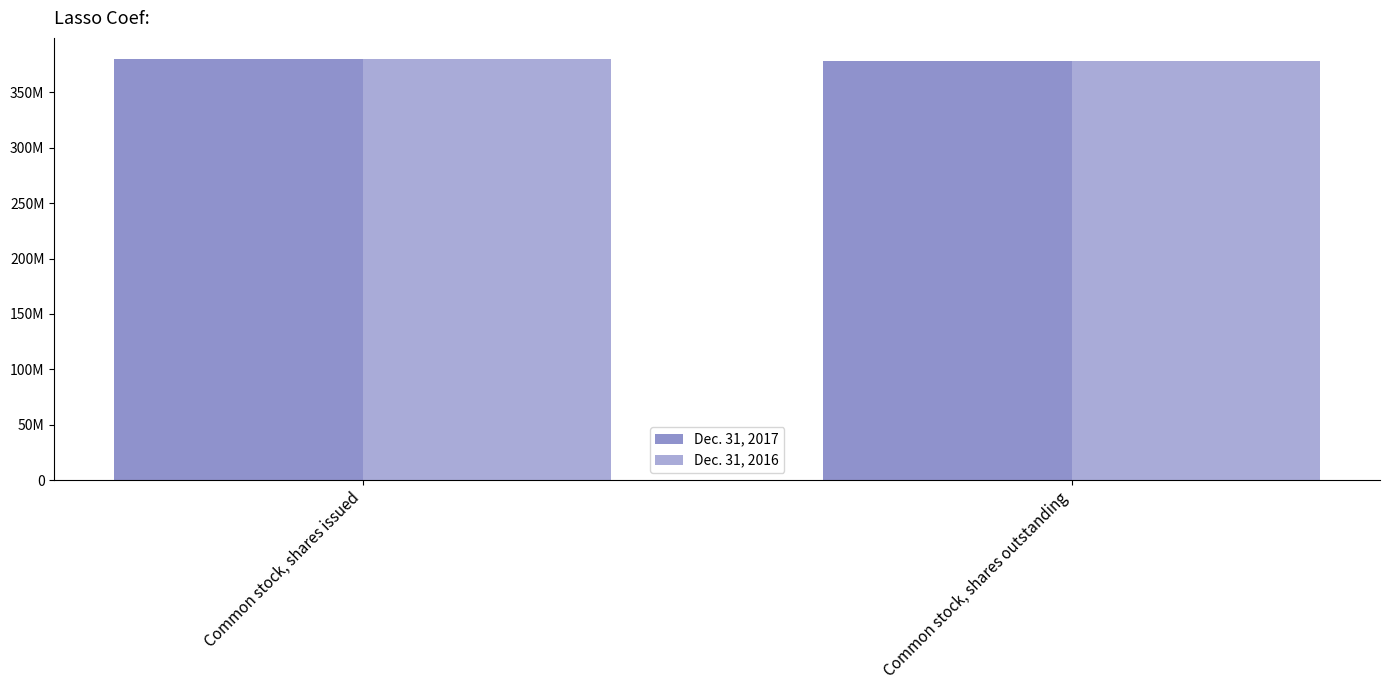

Are the bars horizontal?

No